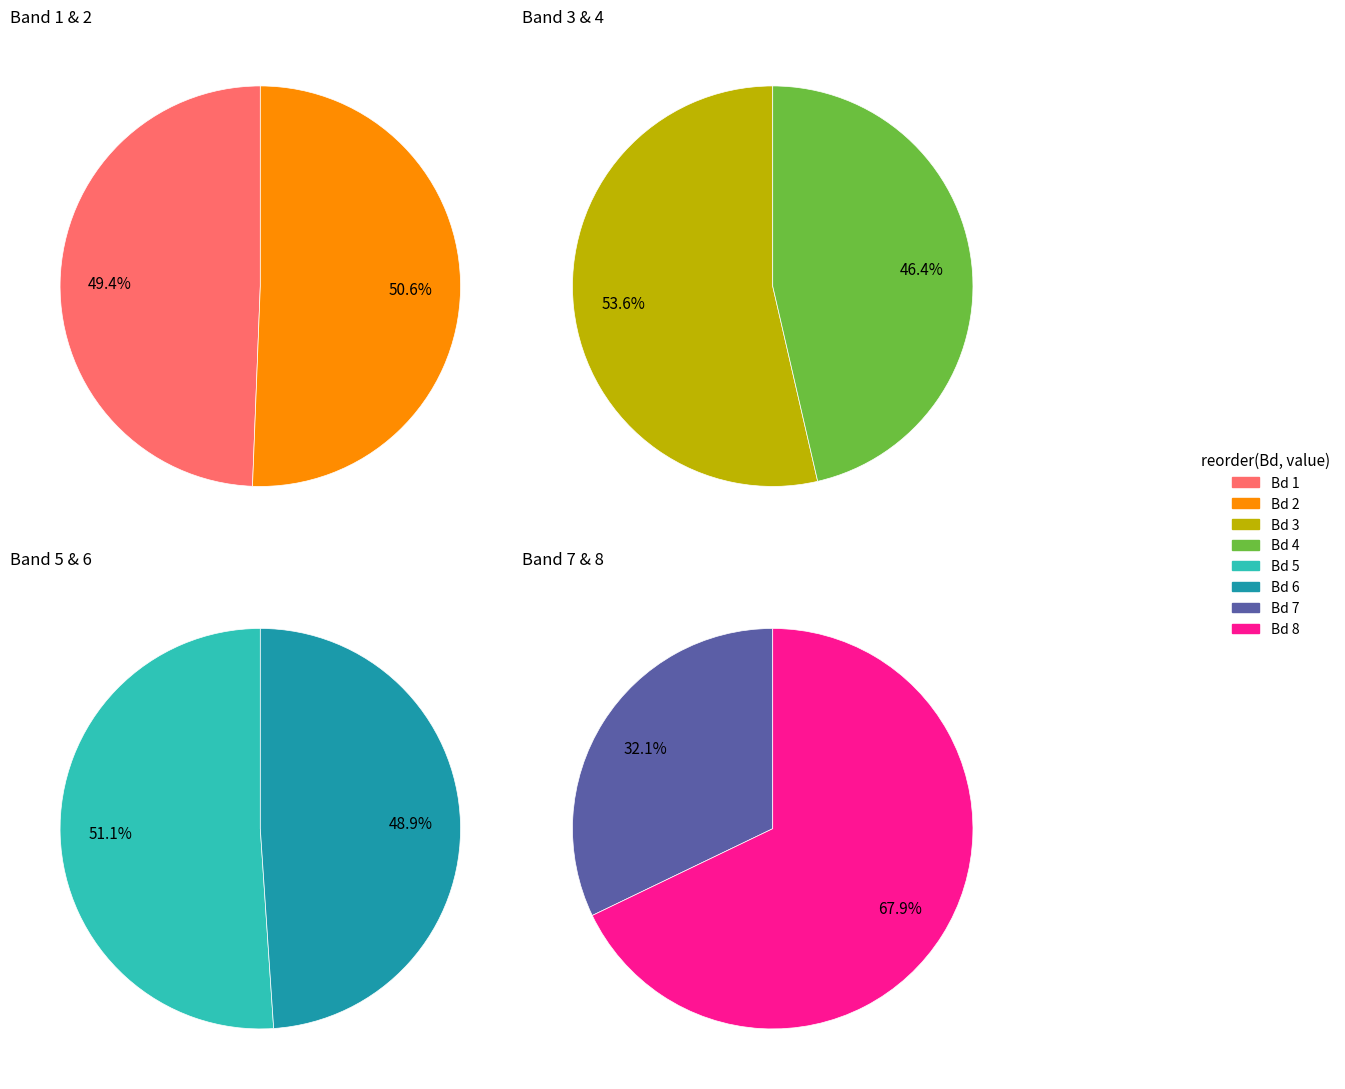

How much of the chart is everything except Bd 4?

89.4%